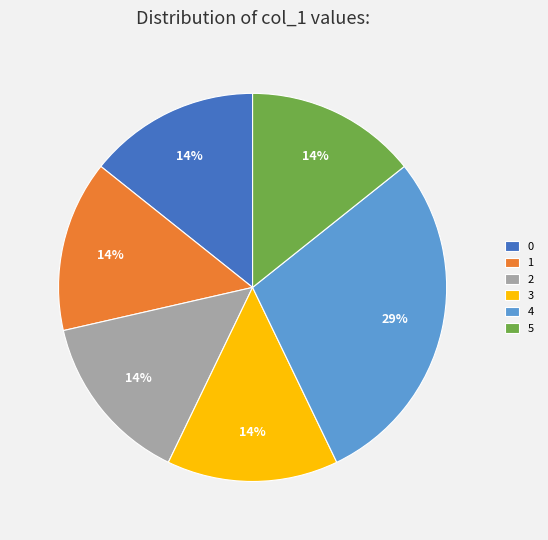

The 1 slice represents 14% of the pie. True or false?

True